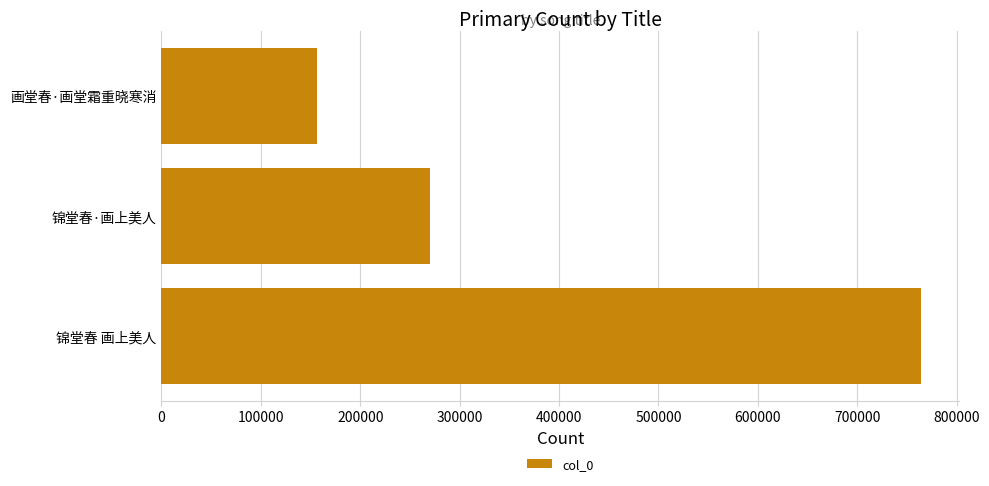

Reading bottom to top, list all the values displayed in this chart.

764143	270643	156651